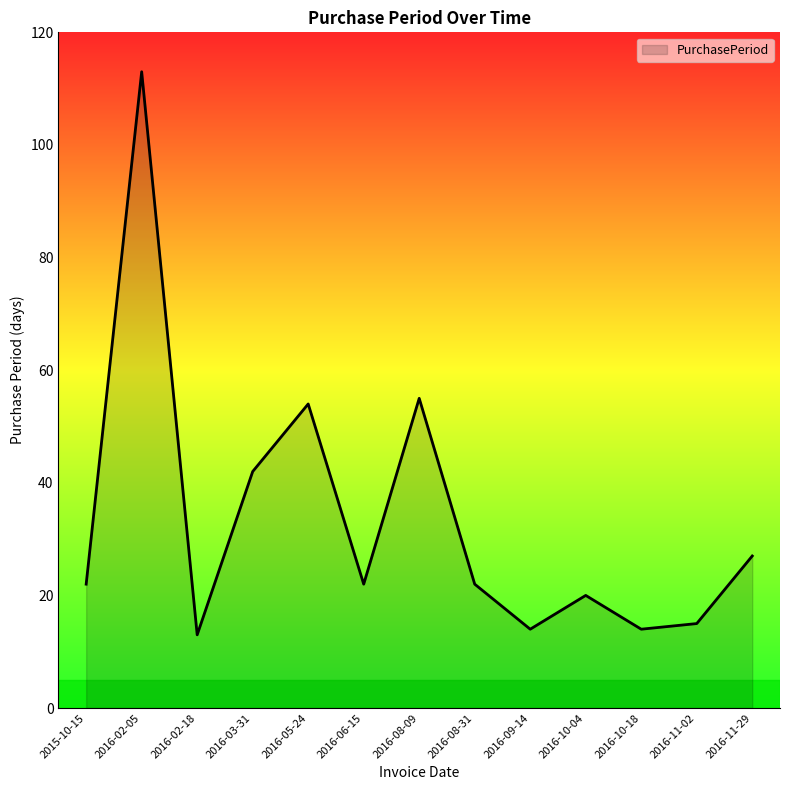

What position from the left is 2016-10-18?

11